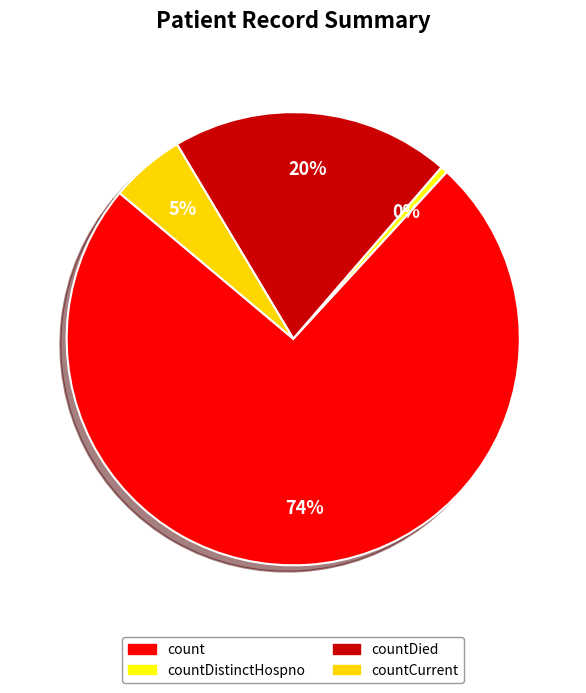

Which has a higher value, countDied or count?

count